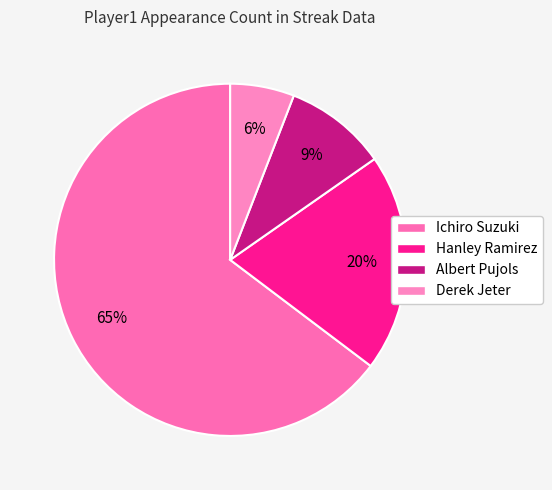

What is the total percentage of Albert Pujols and Hanley Ramirez?

29.4%